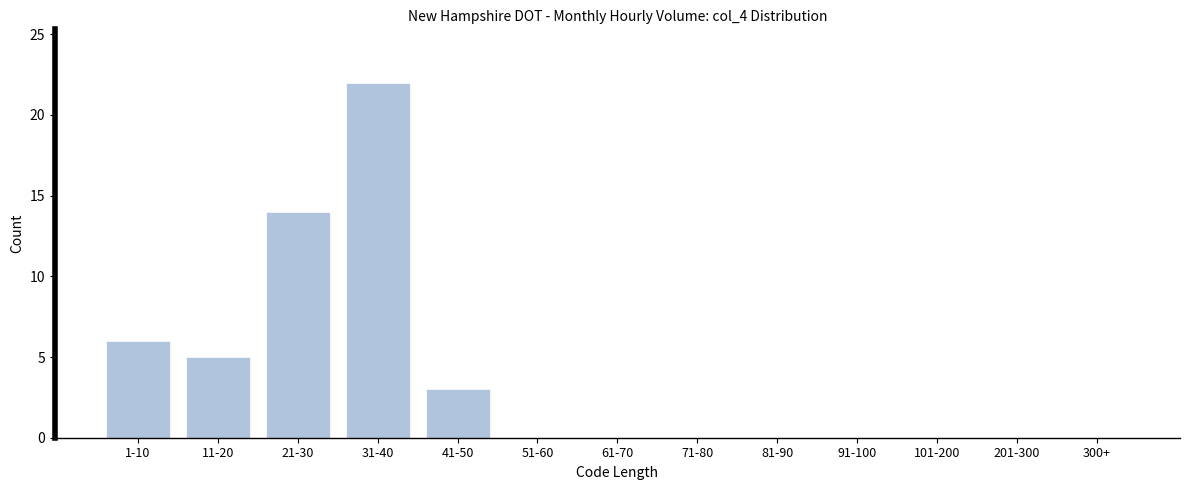

What is the sum of all values?

50